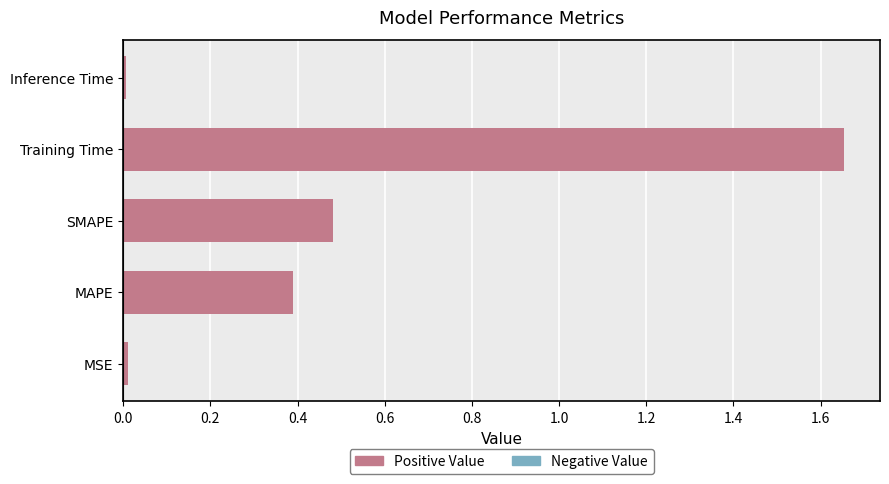

The value at MAPE is 0.5. True or false?

False